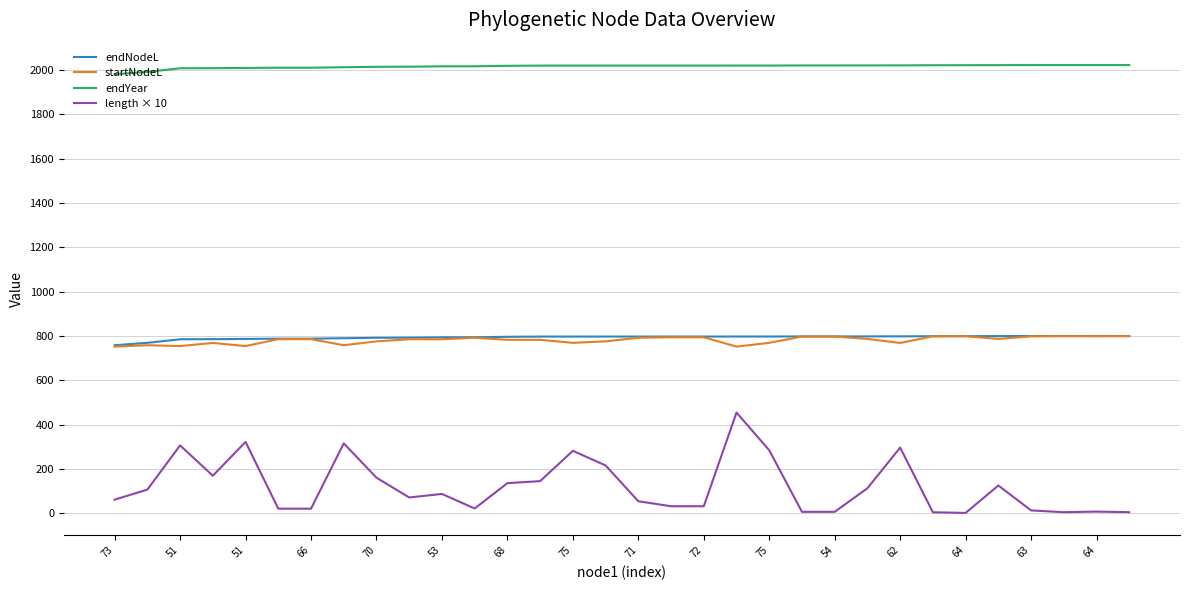

True or false: length × 10 and startNodeL intersect in this chart.

False